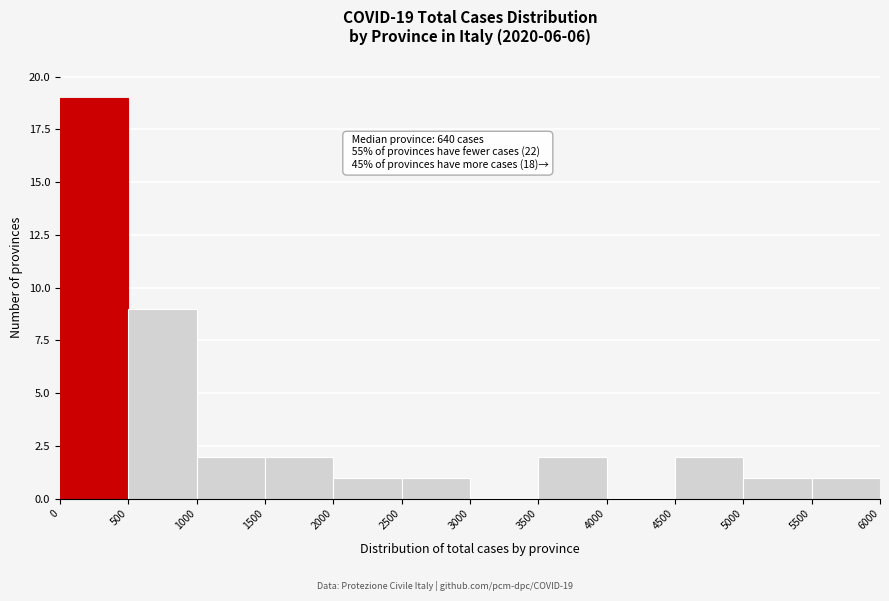

Over which range of the x-axis is the bar tallest?

0 to 500